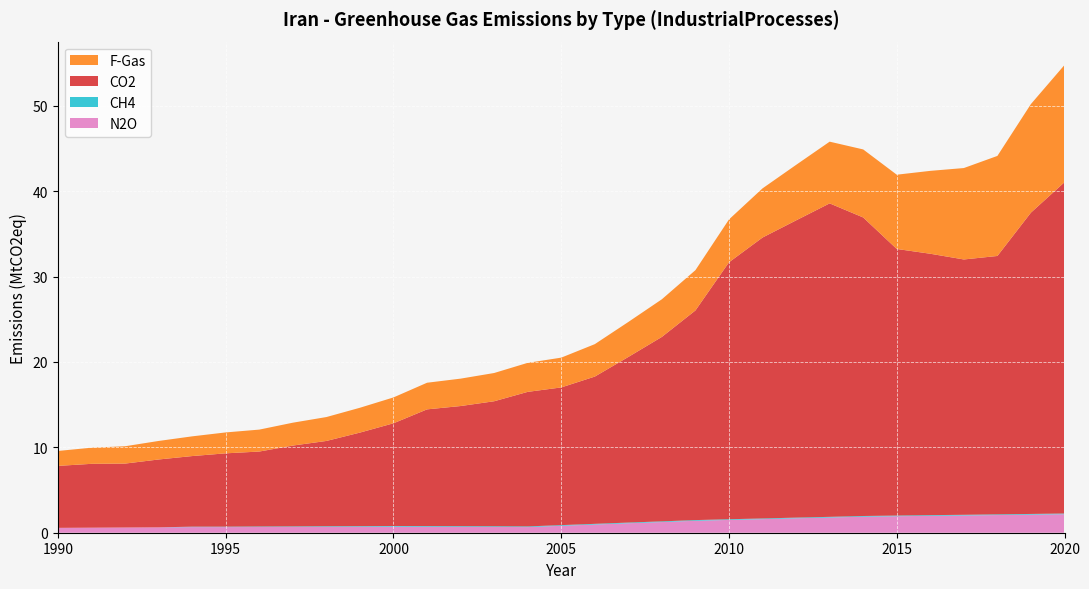

Reading right to left, list all the values displayed in this chart.

N2O: 2.2	2.1	2.1	2.0	2.0	1.9	1.9	1.8	1.7	1.6	1.5	1.4	1.2	1.1	1.0	0.8	0.7	0.7	0.7	0.7	0.7	0.7	0.7	0.7	0.7	0.7	0.7	0.6	0.6	0.6	0.6
CH4: 0.1	0.1	0.1	0.1	0.1	0.1	0.1	0.1	0.1	0.1	0.1	0.1	0.1	0.1	0.1	0.1	0.1	0.1	0.1	0.1	0.1	0.1	0.1	0.1	0.1	0.1	0.1	0.0	0.0	0.0	0.0
CO2: 38.8	35.3	30.3	29.9	30.6	31.2	35.0	36.7	34.8	32.9	30.1	24.6	21.6	19.4	17.2	16.1	15.8	14.6	14.1	13.7	12.0	11.0	10.0	9.5	8.8	8.6	8.3	8.0	7.5	7.5	7.3
F-Gas: 13.7	12.7	11.7	10.7	9.7	8.7	8.0	7.2	6.5	5.8	5.0	4.7	4.4	4.1	3.8	3.5	3.4	3.3	3.2	3.1	3.0	2.9	2.8	2.7	2.6	2.5	2.3	2.2	2.0	1.9	1.8